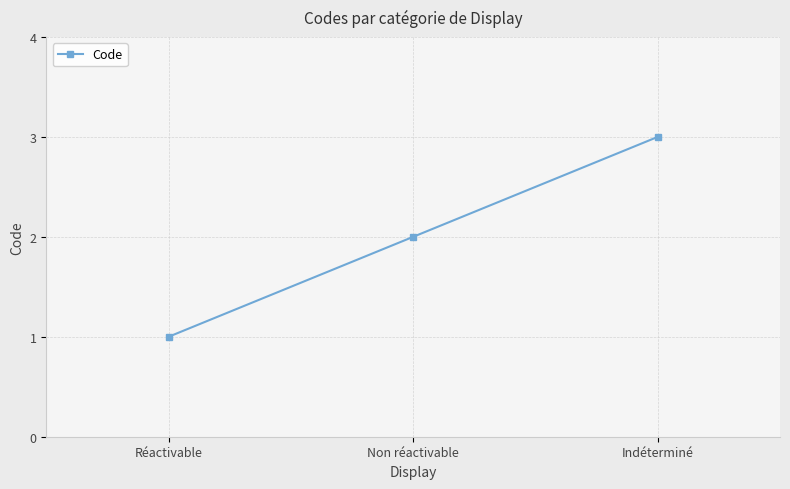

Reading right to left, extract all data points from this chart.

3	2	1